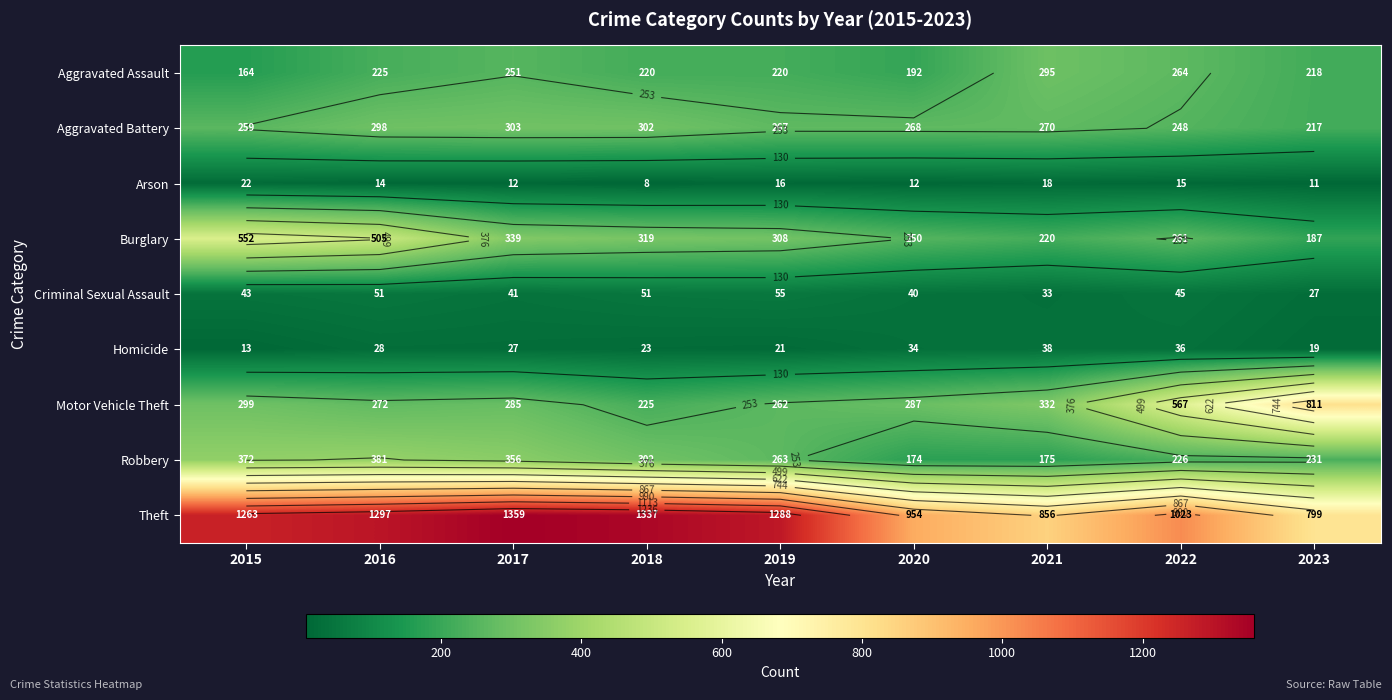

What is the sum of the Theft values at 2022 and 2018?

2360